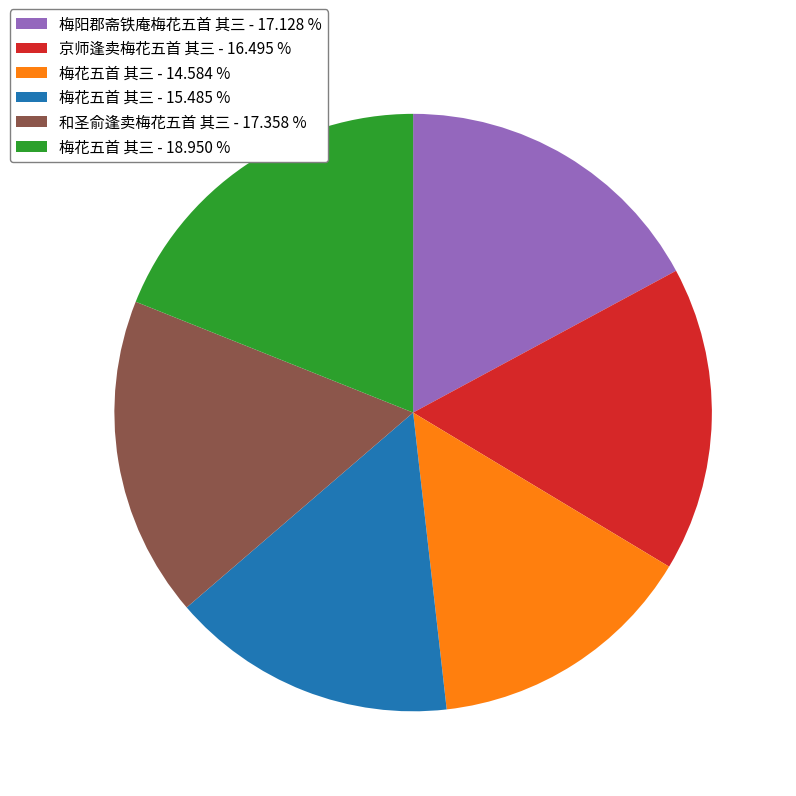

Do 梅花五首 其三 - 15.485 % and 梅花五首 其三 - 18.950 % together represent more than half of the pie?

No